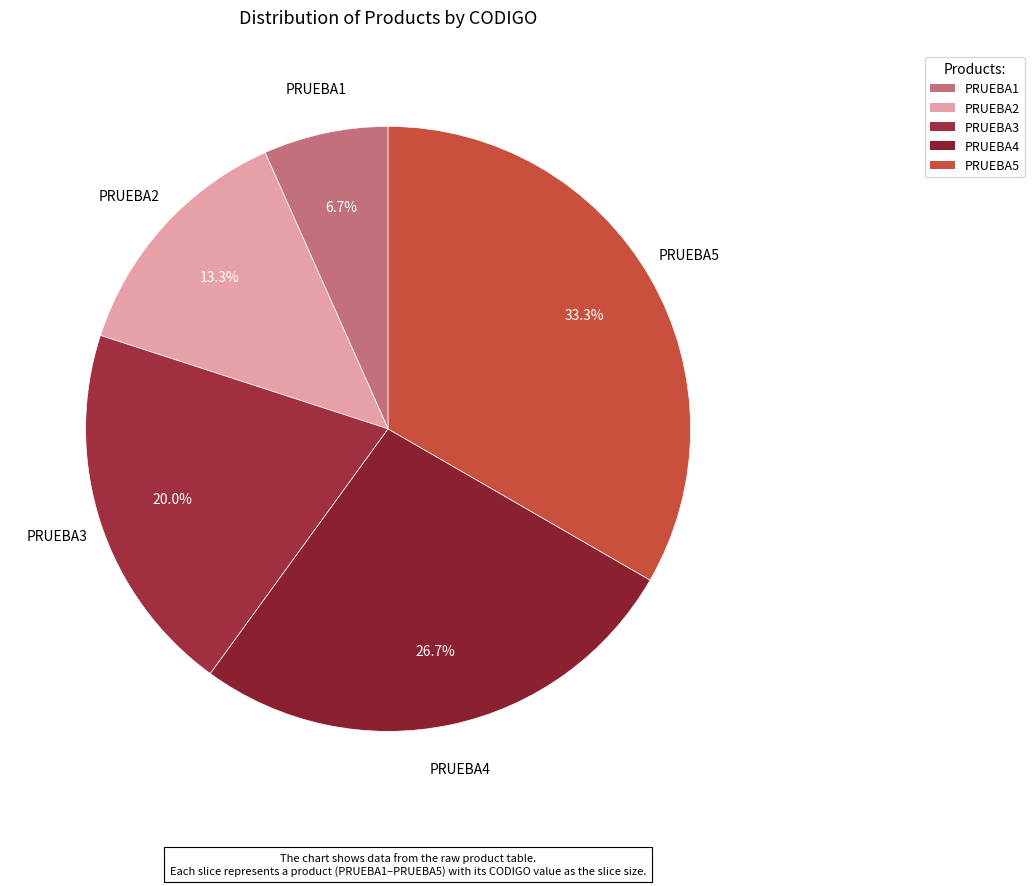

What is the smallest slice in the pie chart?

PRUEBA1